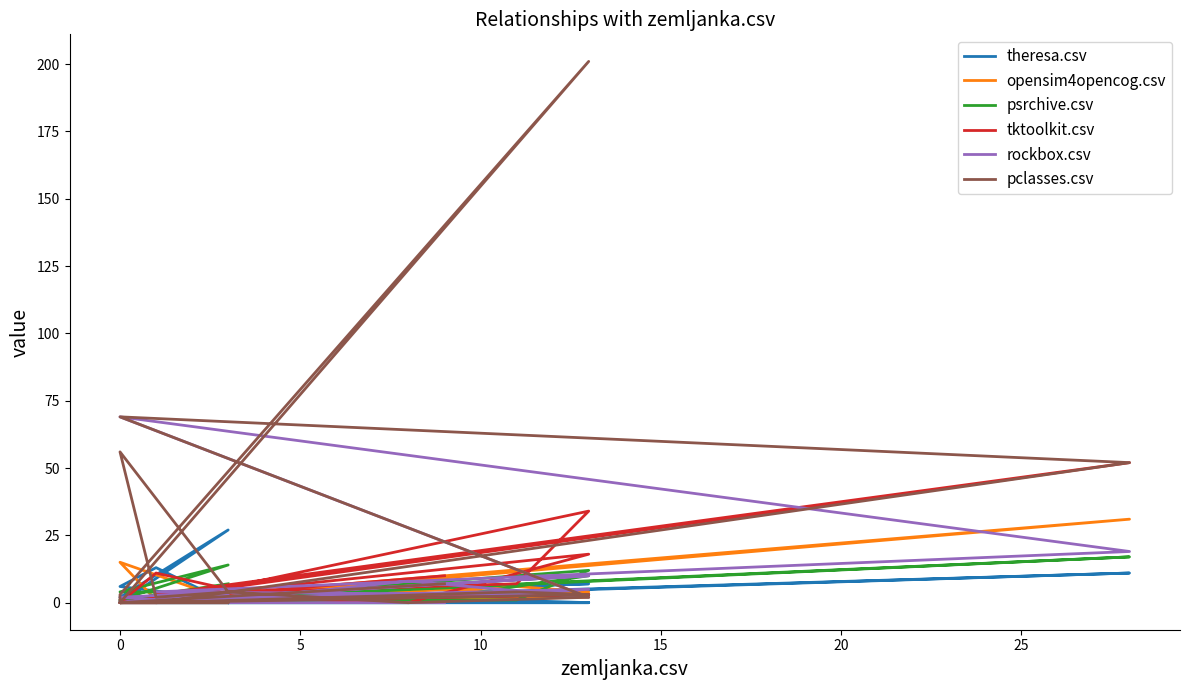

The value of opensim4opencog.csv at 0 is 2. True or false?

False